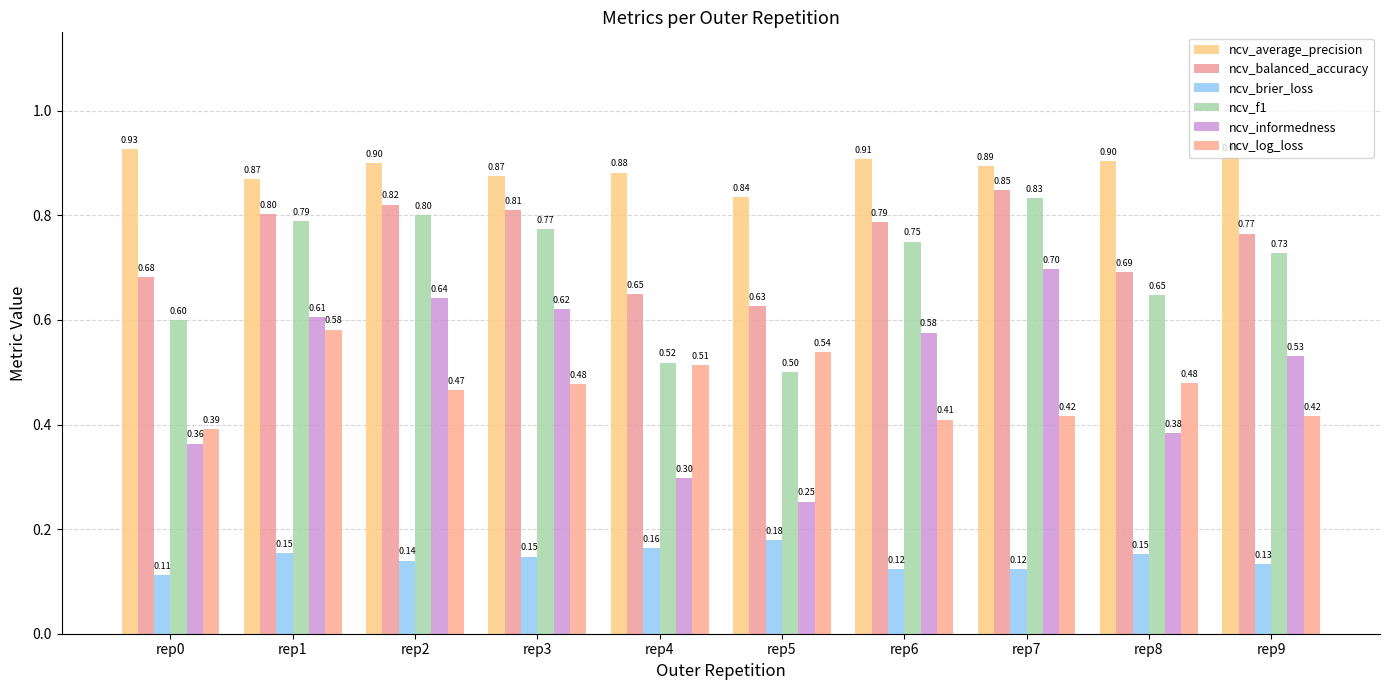

The ncv_log_loss series shows 0.5 at rep8. True or false?

True